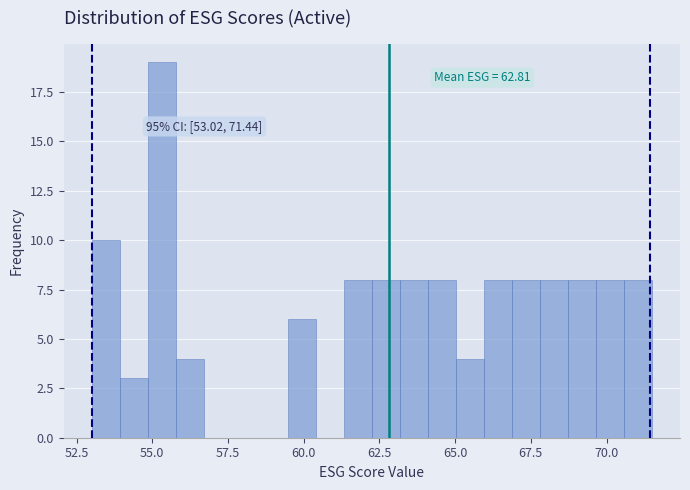

Read against the x-axis, roughly where is the centre of the tallest bar?

55.5